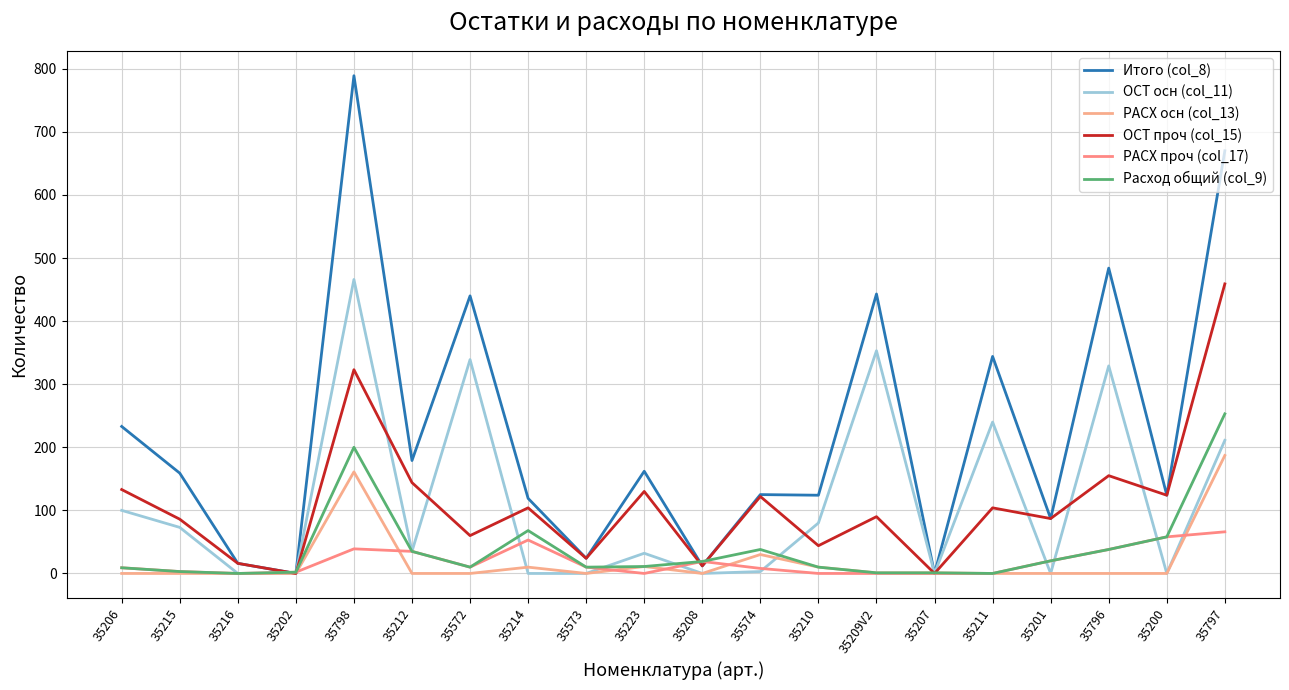

What is the approximate value of Итого (col_8) at 35796, to the nearest 50?

500